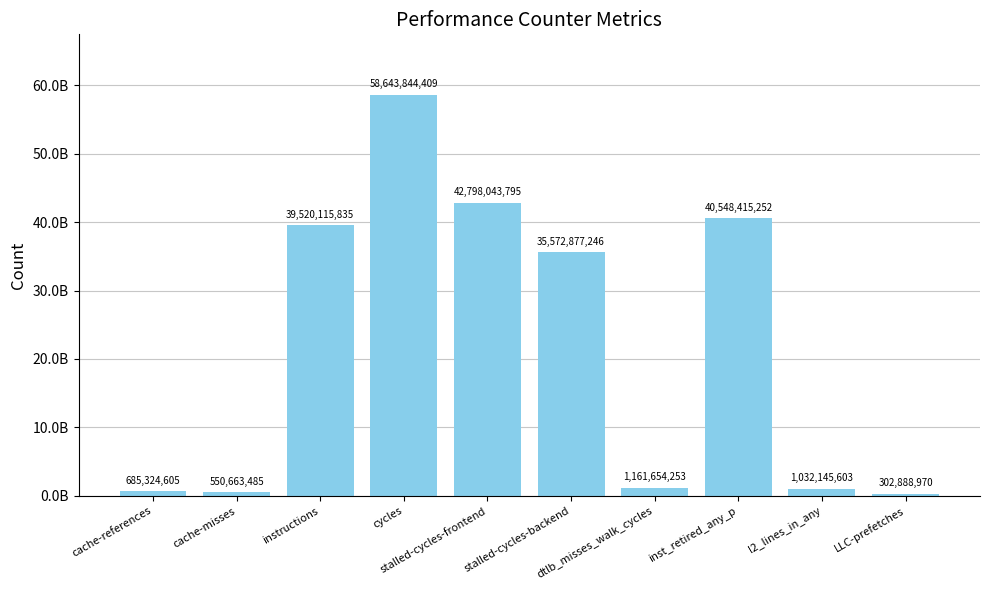

Rank the categories by value from lowest to highest.

LLC-prefetches, cache-misses, cache-references, l2_lines_in_any, dtlb_misses_walk_cycles, stalled-cycles-backend, instructions, inst_retired_any_p, stalled-cycles-frontend, cycles